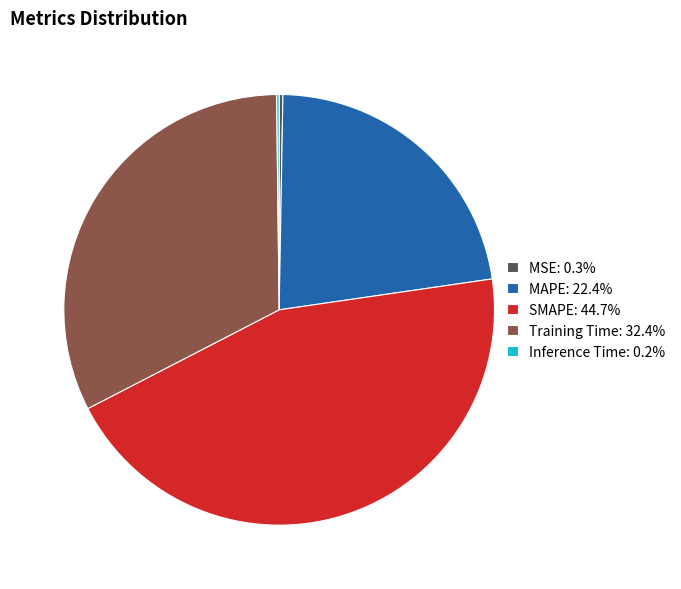

Is MAPE: 22.4% the majority of the pie?

No